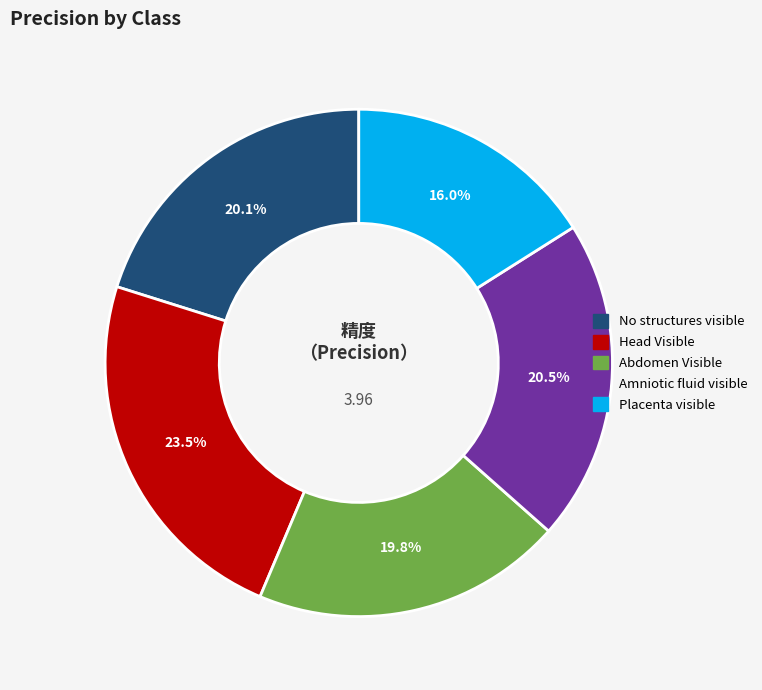

Does Placenta visible account for over 50% of the chart?

No